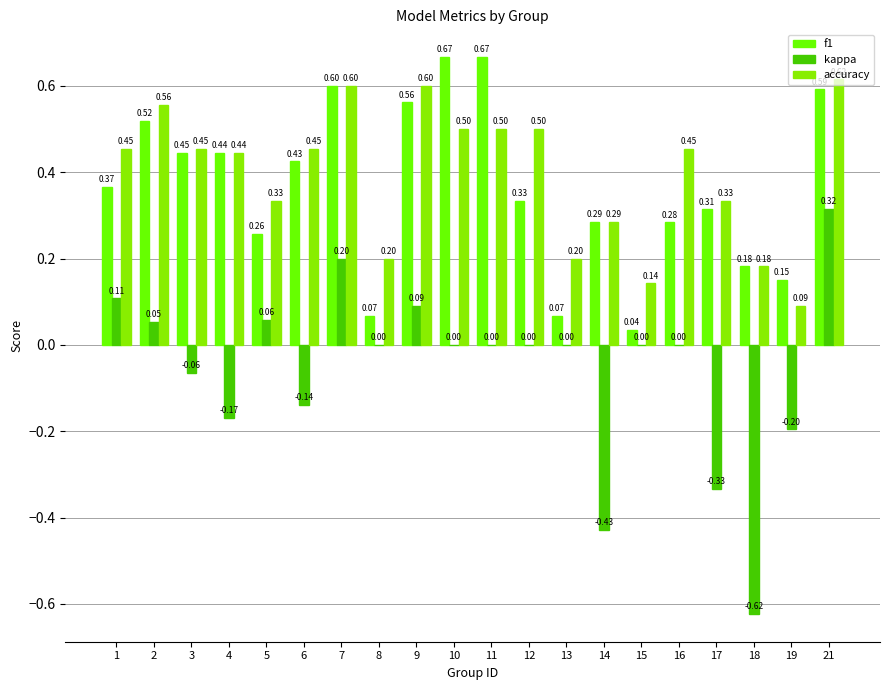

What is the maximum value shown in the chart?

0.7